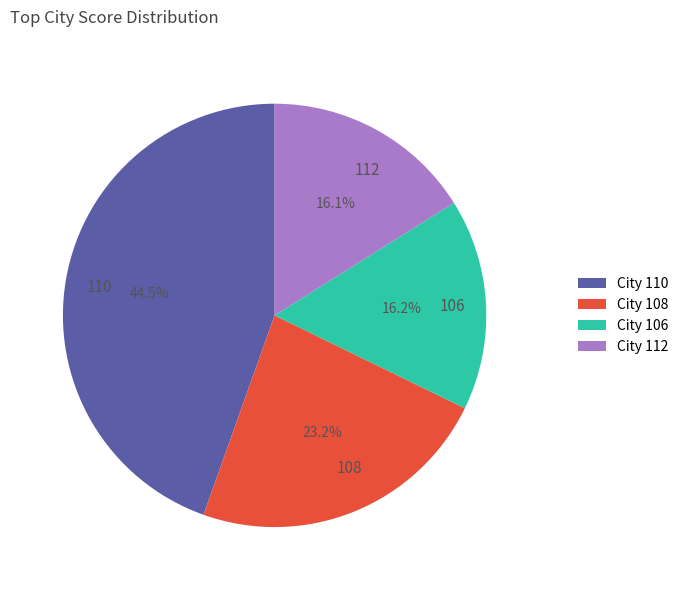

Is there any slice that represents more than half of the pie?

No